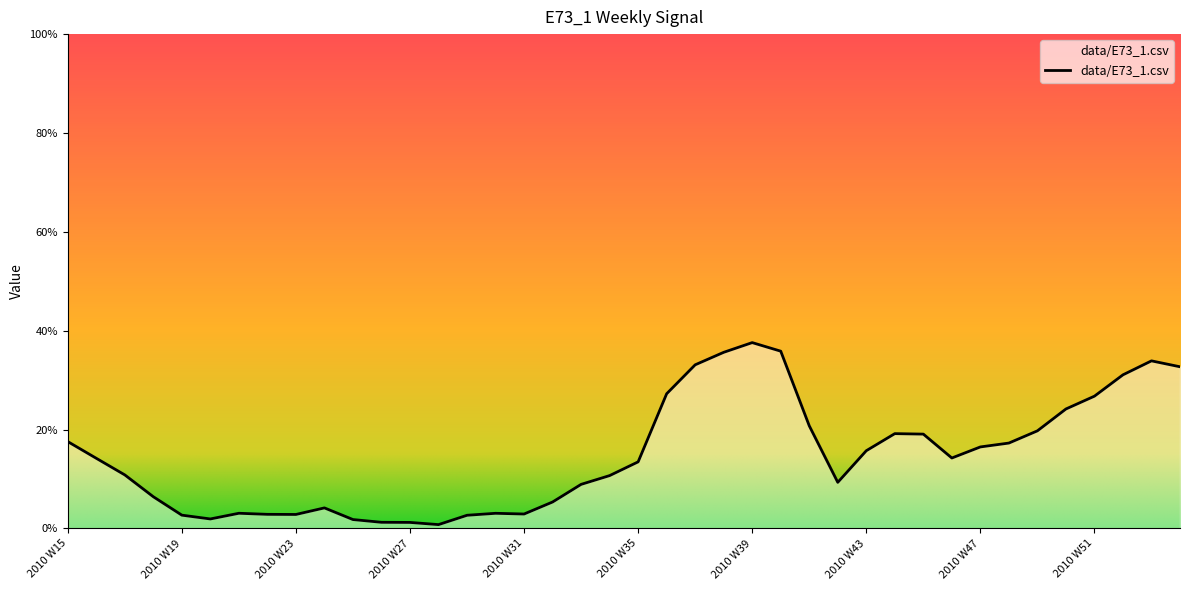

Reading left to right, what are all the values shown in this chart?

2010 W15=0.2	2010 W16=0.1	2010 W17=0.1	2010 W18=0.1	2010 W19=0.0	2010 W20=0.0	2010 W21=0.0	2010 W22=0.0	2010 W23=0.0	2010 W24=0.0	2010 W25=0.0	2010 W26=0.0	2010 W27=0.0	2010 W28=0.0	2010 W29=0.0	2010 W30=0.0	2010 W31=0.0	2010 W32=0.1	2010 W33=0.1	2010 W34=0.1	2010 W35=0.1	2010 W36=0.3	2010 W37=0.3	2010 W38=0.4	2010 W39=0.4	2010 W40=0.4	2010 W41=0.2	2010 W42=0.1	2010 W43=0.2	2010 W44=0.2	2010 W45=0.2	2010 W46=0.1	2010 W47=0.2	2010 W48=0.2	2010 W49=0.2	2010 W50=0.2	2010 W51=0.3	2010 W52=0.3	2011 W01=0.3	2011 W02=0.3